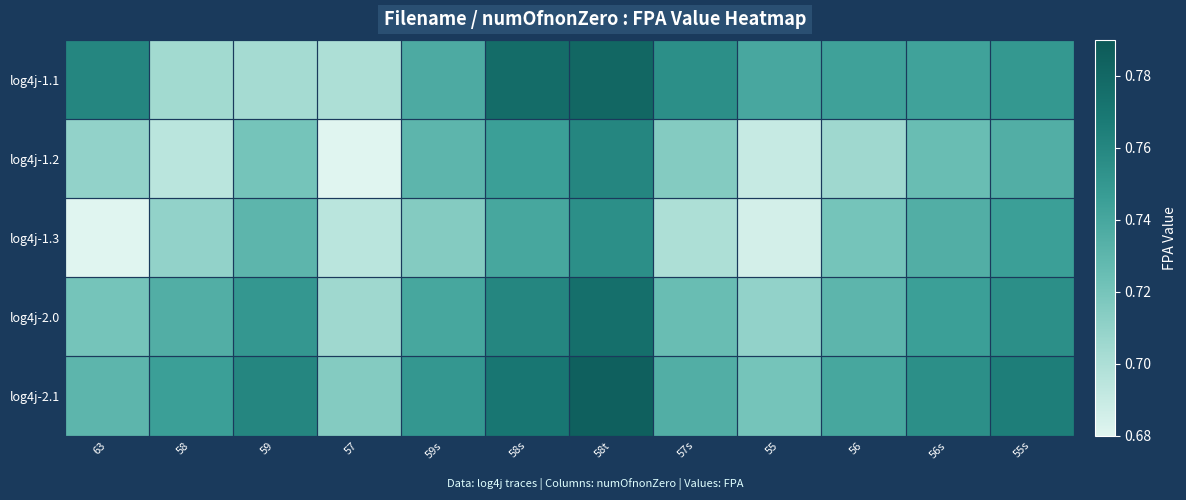

Reading left to right, list all the values displayed in this chart.

log4j-1.1: 63=0.8	58=0.7	59=0.7	57=0.7	59s=0.7	58s=0.8	58t=0.8	57s=0.8	55=0.7	56=0.7	56s=0.7	55s=0.7
log4j-1.2: 63=0.7	58=0.7	59=0.7	57=0.7	59s=0.7	58s=0.7	58t=0.8	57s=0.7	55=0.7	56=0.7	56s=0.7	55s=0.7
log4j-1.3: 63=0.7	58=0.7	59=0.7	57=0.7	59s=0.7	58s=0.7	58t=0.8	57s=0.7	55=0.7	56=0.7	56s=0.7	55s=0.7
log4j-2.0: 63=0.7	58=0.7	59=0.8	57=0.7	59s=0.7	58s=0.8	58t=0.8	57s=0.7	55=0.7	56=0.7	56s=0.7	55s=0.8
log4j-2.1: 63=0.7	58=0.7	59=0.8	57=0.7	59s=0.8	58s=0.8	58t=0.8	57s=0.7	55=0.7	56=0.7	56s=0.8	55s=0.8